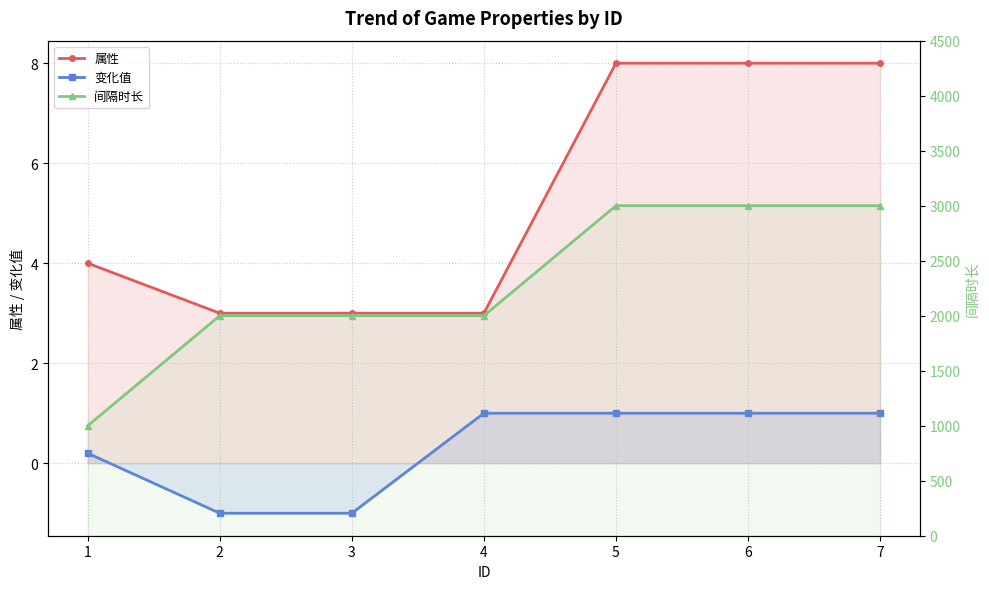

What is the difference between the 变化值 values at 6 and 2?

2.0